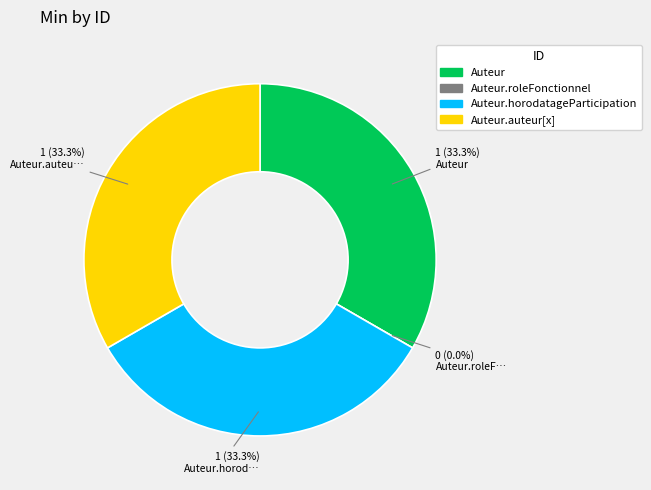

Approximately how many times larger is the value at Auteur.horodatageParticipation compared to Auteur?

1.0